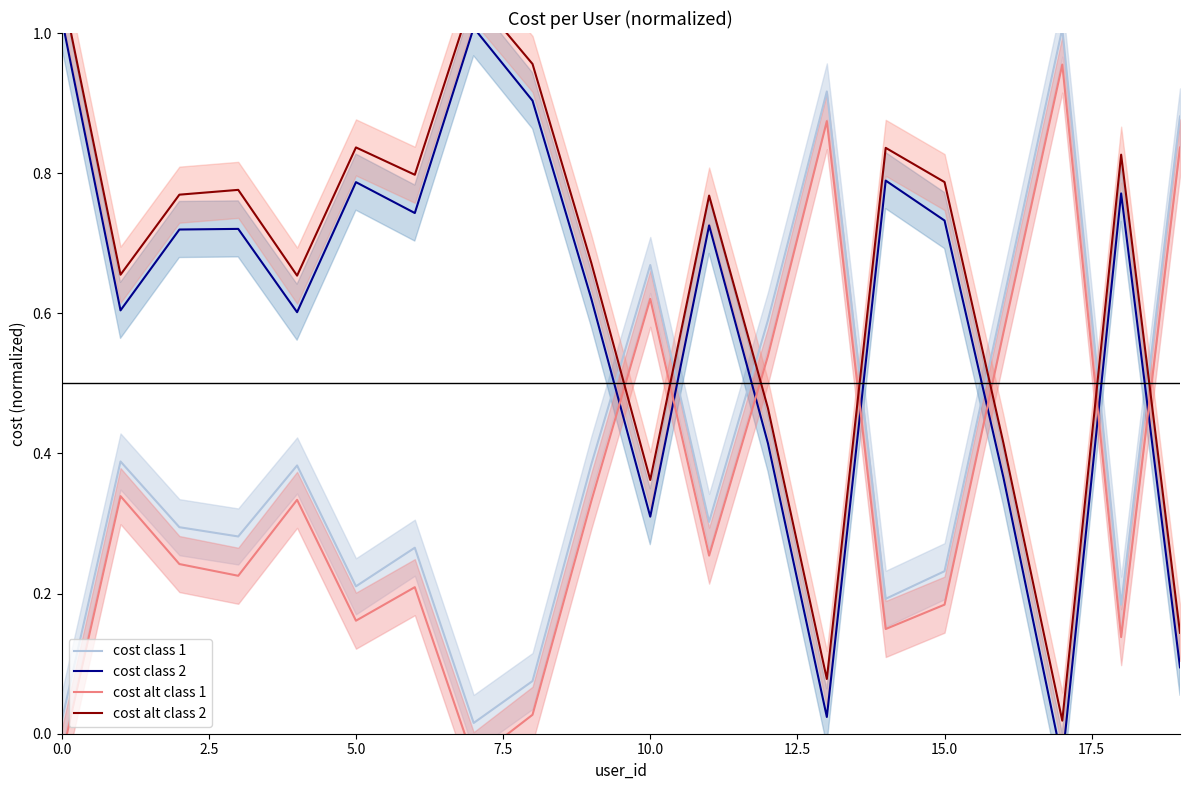

In cost class 1, how many points are higher than both neighbors (excluding endpoints)?

6